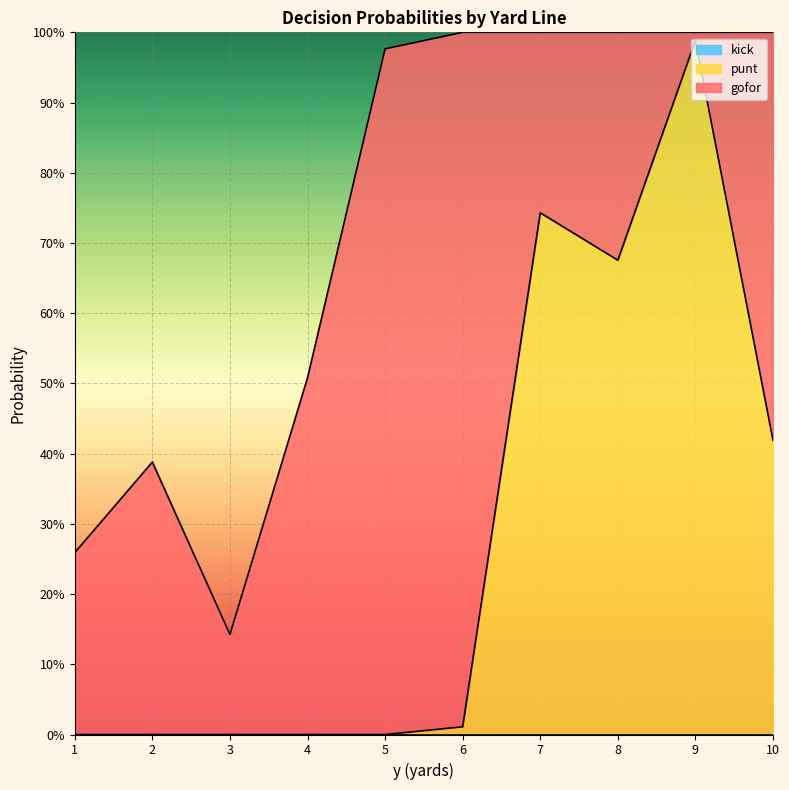

Rank the categories by punt value from lowest to highest.

1, 2, 3, 4, 5, 6, 10, 8, 7, 9